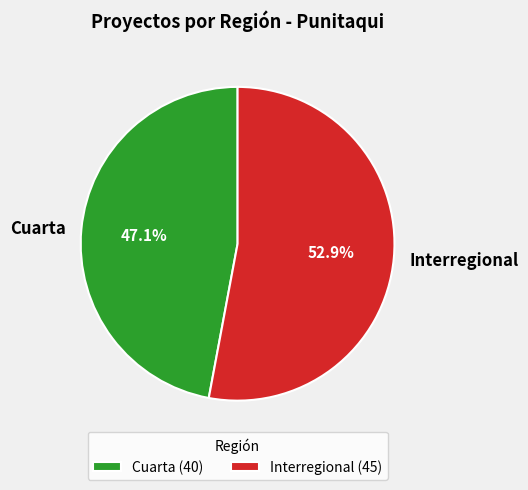

Combined, what portion of the pie is Interregional and Cuarta?

100.0%